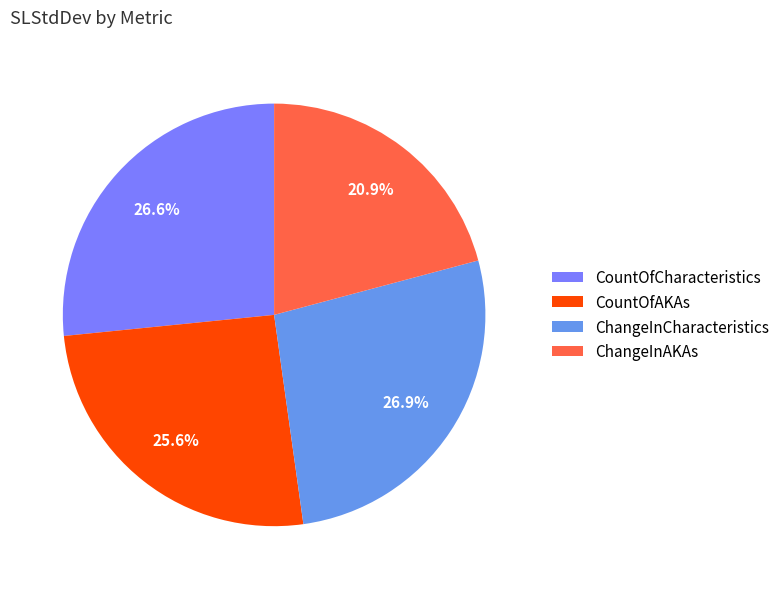

Rank the categories by value from lowest to highest.

ChangeInAKAs, CountOfAKAs, CountOfCharacteristics, ChangeInCharacteristics